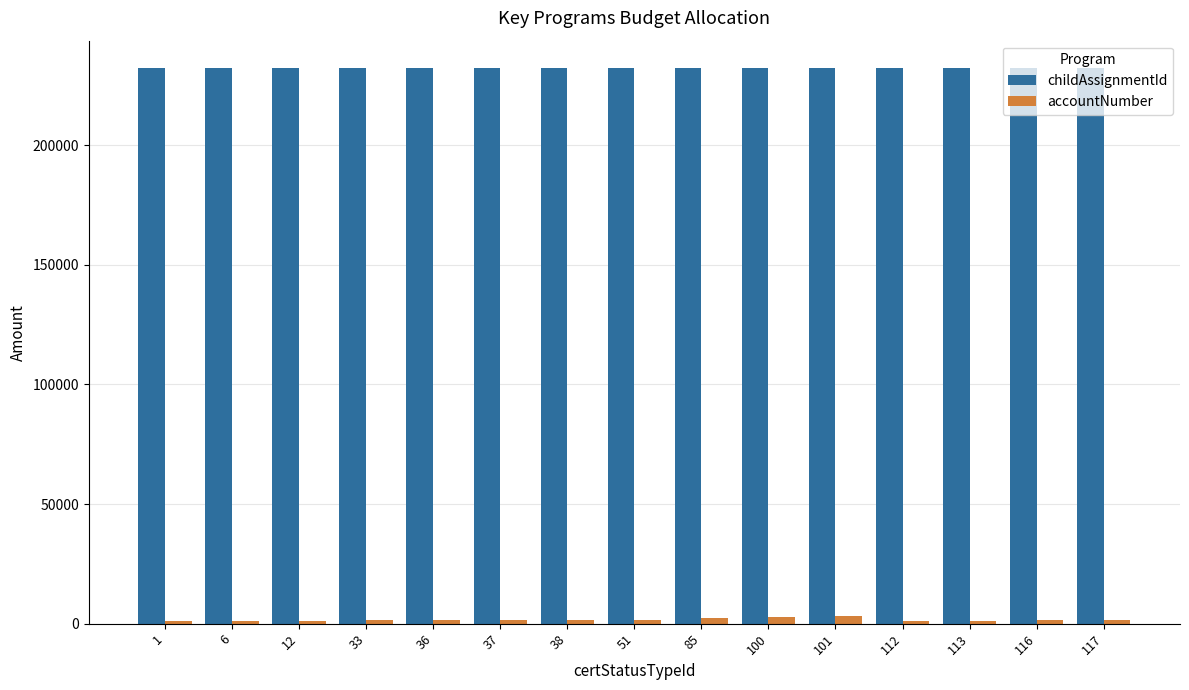

At how many categories does at least one series exceed 64340?

15